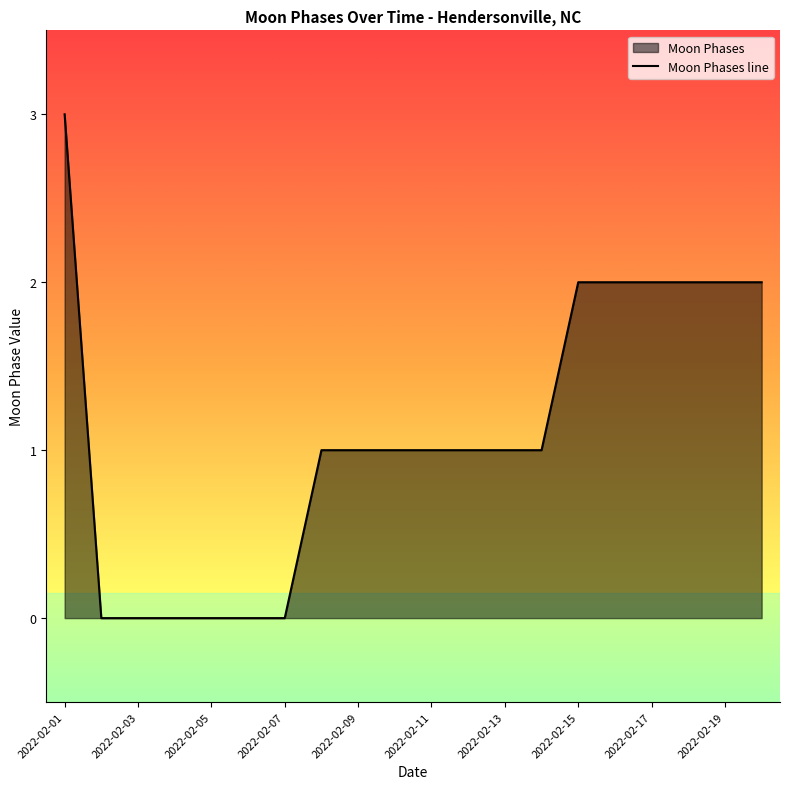

Is it true that the value at 2022-02-13 is 2?

False